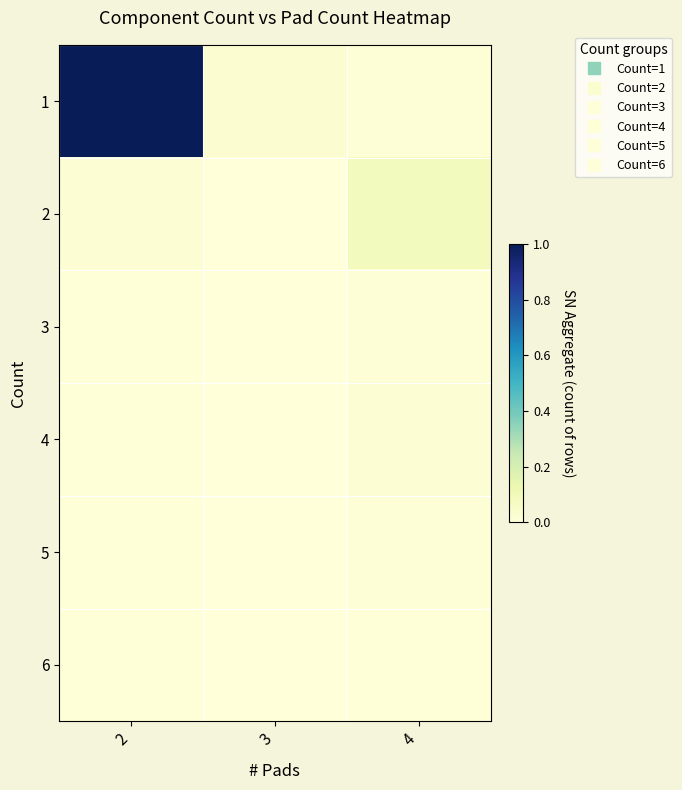

At which category is the sum across all series the highest?

2